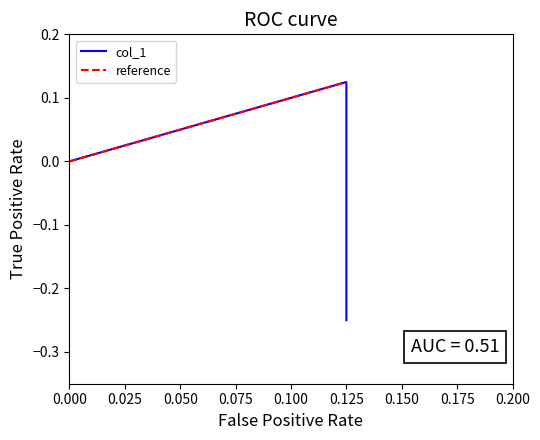

Does the chart display data point markers on the line(s)?

No